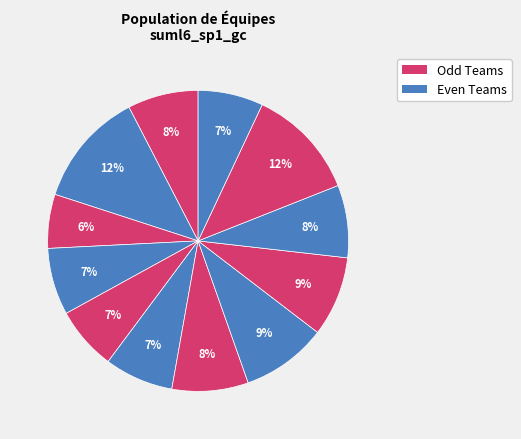

How many slices are in this pie chart?

12